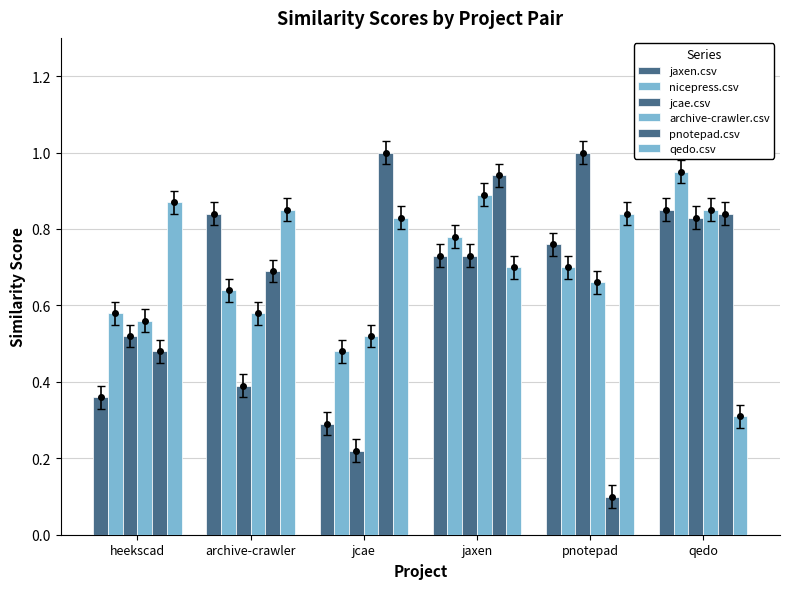

Reading left to right, list all the values displayed in this chart.

jaxen.csv: heekscad=0.4	archive-crawler=0.8	jcae=0.3	jaxen=0.7	pnotepad=0.8	qedo=0.8
nicepress.csv: heekscad=0.6	archive-crawler=0.6	jcae=0.5	jaxen=0.8	pnotepad=0.7	qedo=0.9
jcae.csv: heekscad=0.5	archive-crawler=0.4	jcae=0.2	jaxen=0.7	pnotepad=1.0	qedo=0.8
archive-crawler.csv: heekscad=0.6	archive-crawler=0.6	jcae=0.5	jaxen=0.9	pnotepad=0.7	qedo=0.8
pnotepad.csv: heekscad=0.5	archive-crawler=0.7	jcae=1.0	jaxen=0.9	pnotepad=0.1	qedo=0.8
qedo.csv: heekscad=0.9	archive-crawler=0.8	jcae=0.8	jaxen=0.7	pnotepad=0.8	qedo=0.3